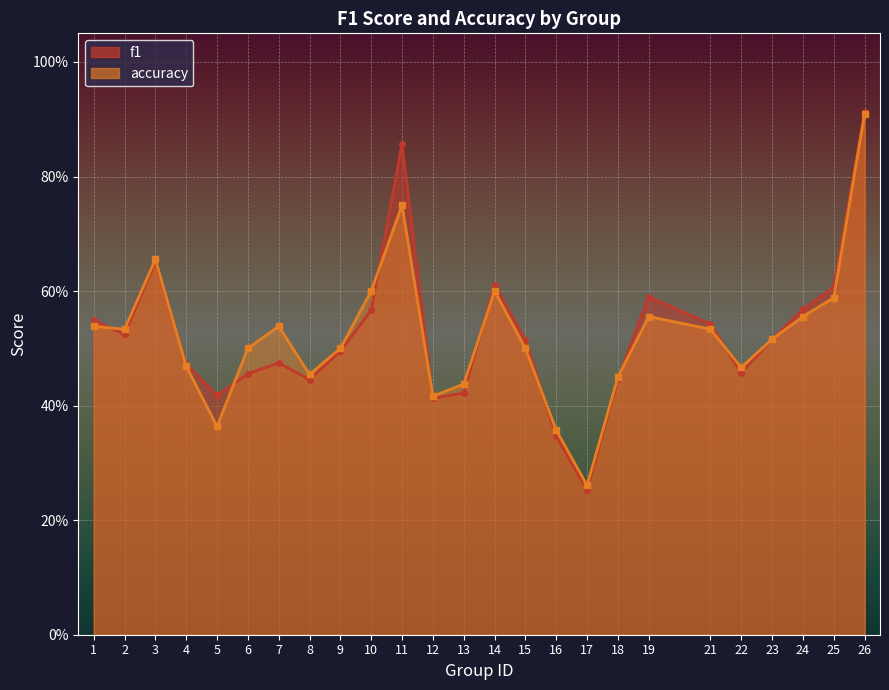

At which category is the sum across all series the highest?

26